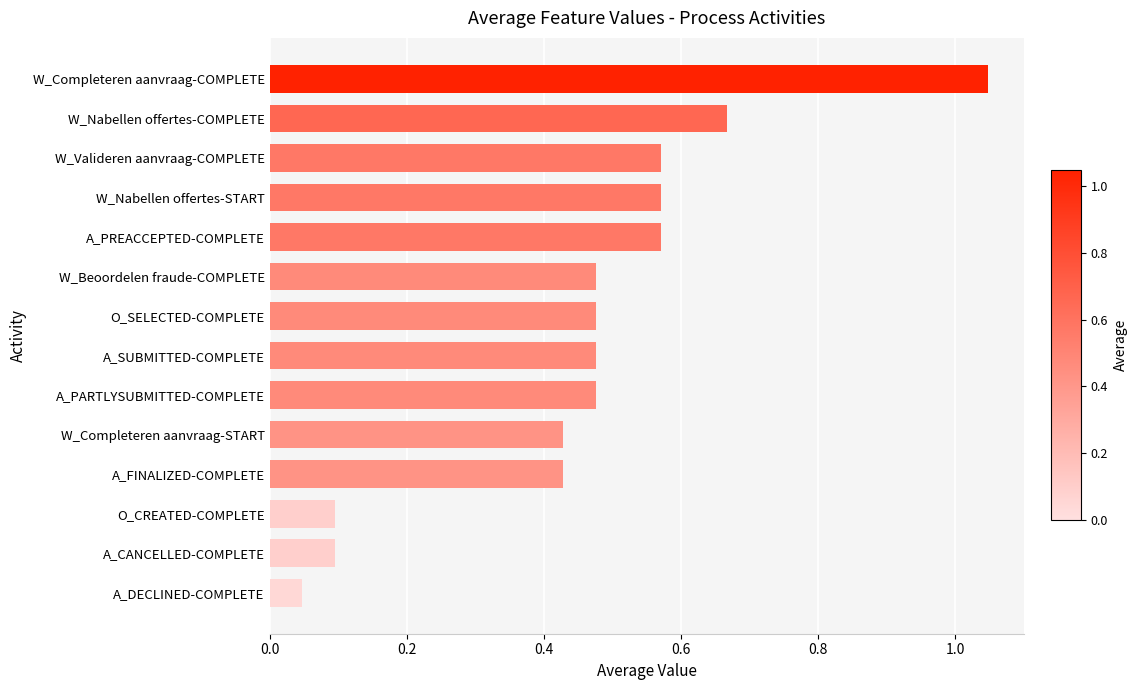

Where is the data nearest to the value 0?

A_DECLINED-COMPLETE